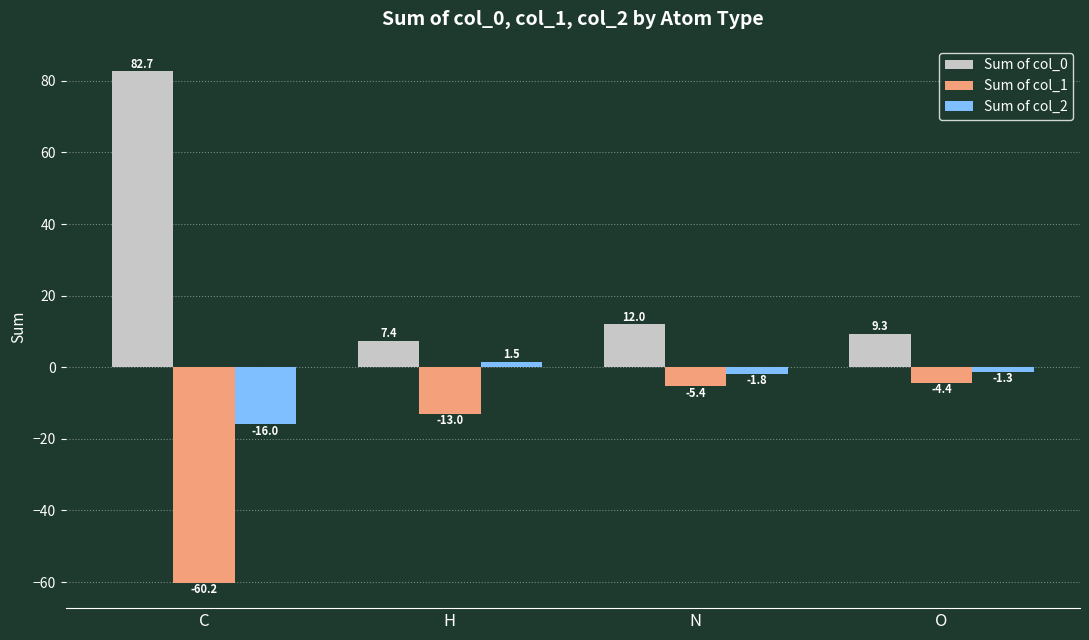

Which category has the lowest value in the Sum of col_1 series?

C